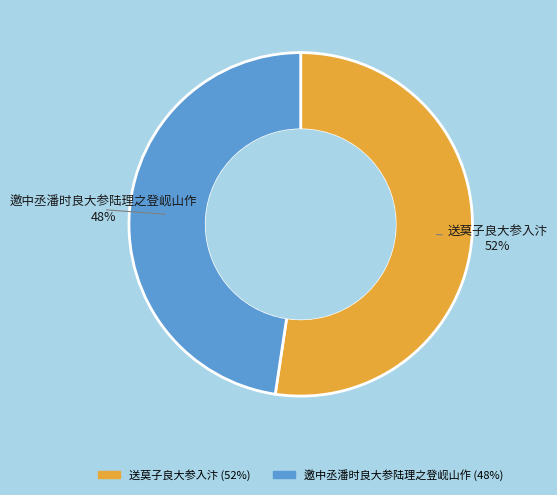

How many segments does this pie chart have?

2